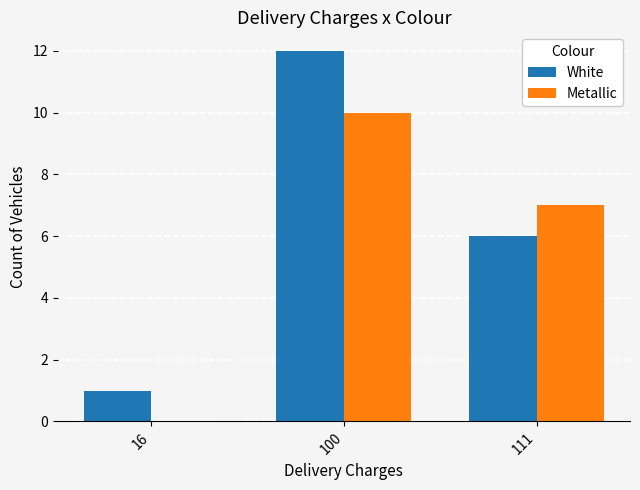

At which category is the sum across all series the highest?

100